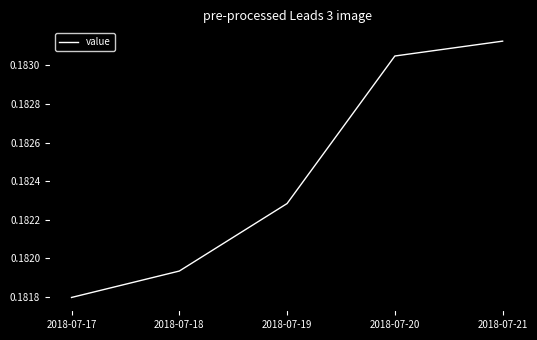

The value at 2018-07-21 is 0.1. True or false?

False